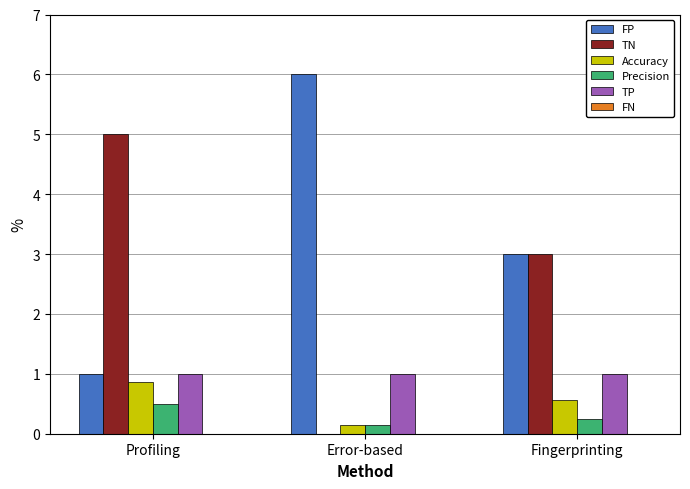

Is the value of TN at Profiling greater than the value of Accuracy at Profiling?

Yes